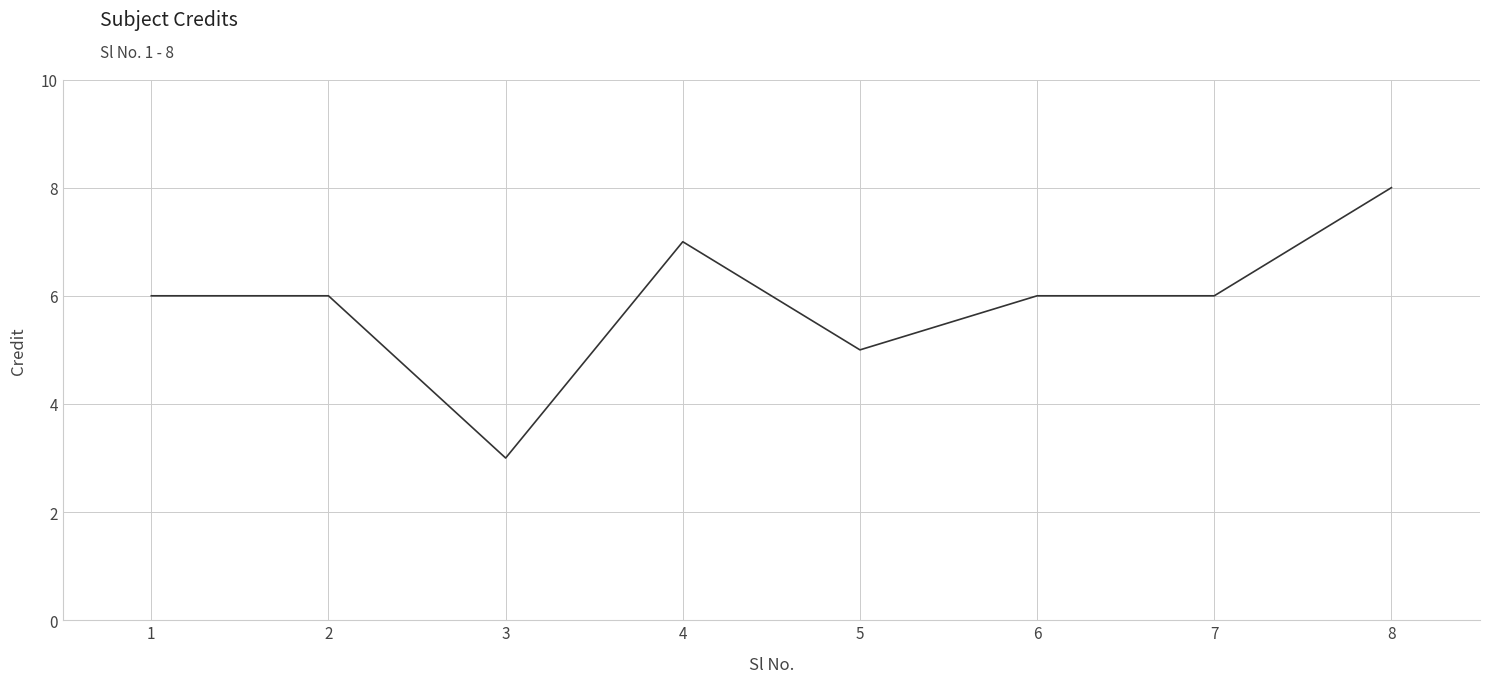

Reading left to right, list all the values displayed in this chart.

1=6	2=6	3=3	4=7	5=5	6=6	7=6	8=8